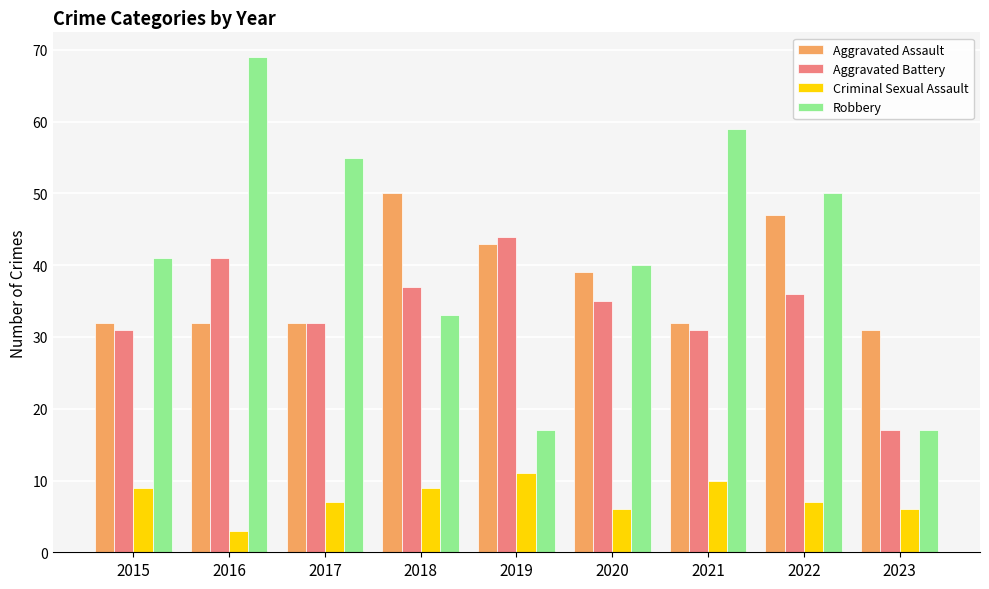

Reading left to right, transcribe all the data shown in this chart.

Aggravated Assault: 2015=32	2016=32	2017=32	2018=50	2019=43	2020=39	2021=32	2022=47	2023=31
Aggravated Battery: 2015=31	2016=41	2017=32	2018=37	2019=44	2020=35	2021=31	2022=36	2023=17
Criminal Sexual Assault: 2015=9	2016=3	2017=7	2018=9	2019=11	2020=6	2021=10	2022=7	2023=6
Robbery: 2015=41	2016=69	2017=55	2018=33	2019=17	2020=40	2021=59	2022=50	2023=17